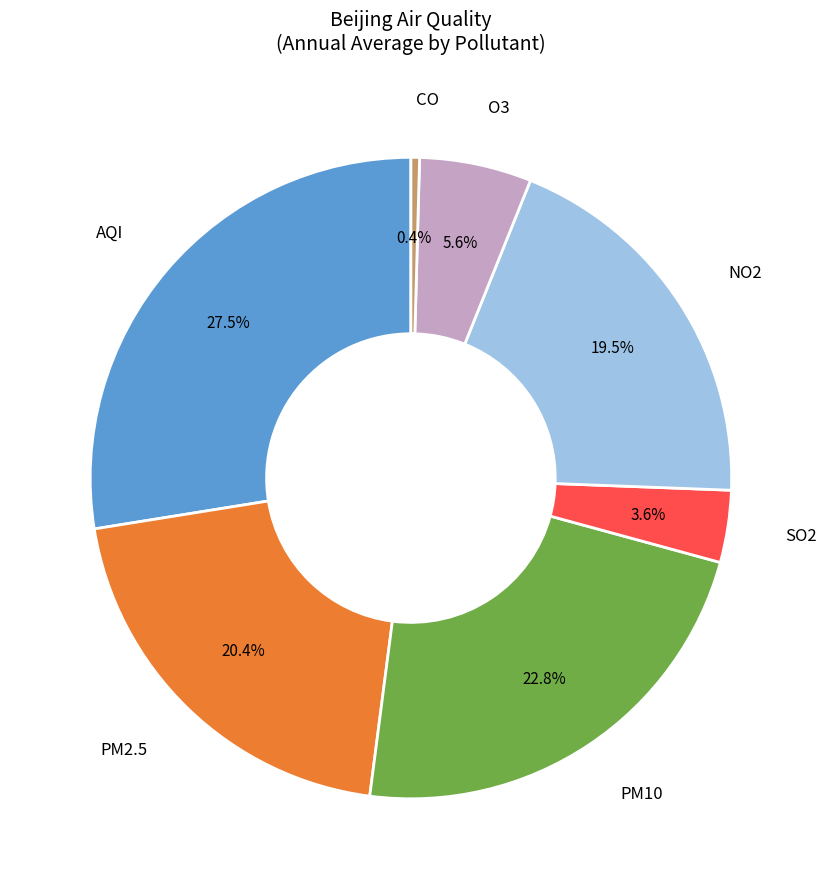

Is there any slice that represents more than half of the pie?

No